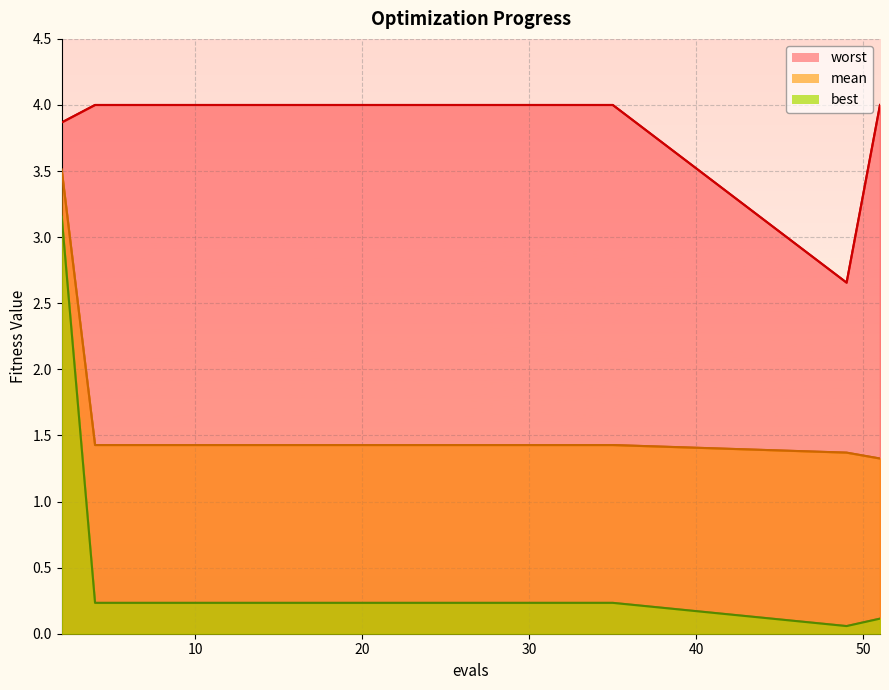

What is the difference between the maximum and second lowest values in the worst series?

0.1